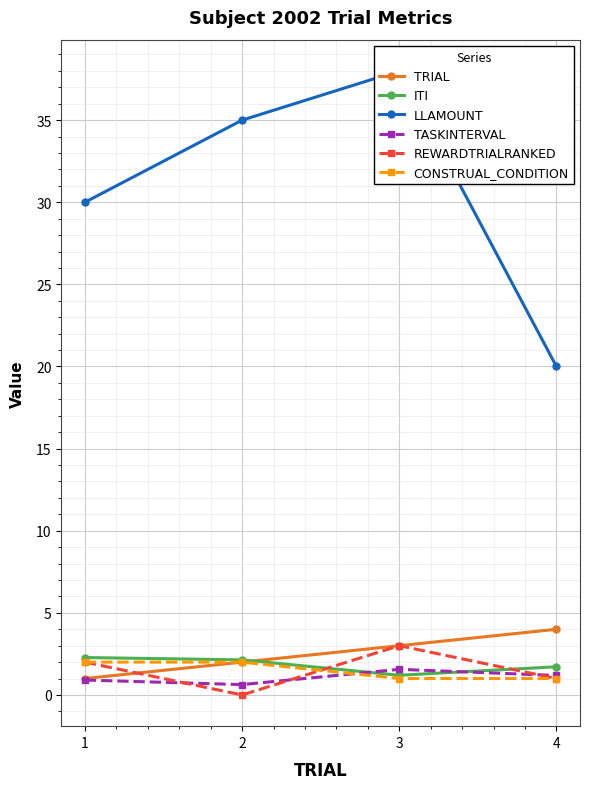

How many data points in Construal_Condition are less than 2?

2